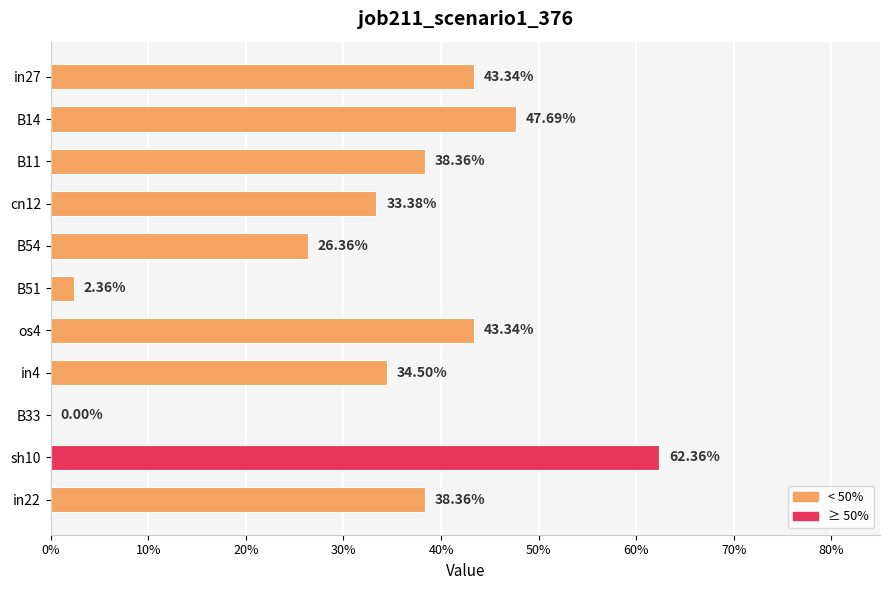

Are the bars horizontal?

Yes